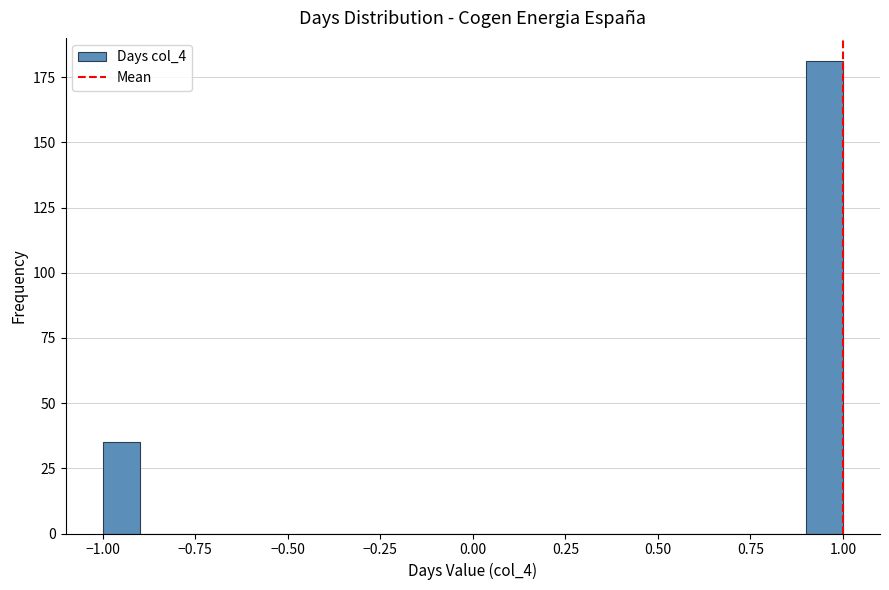

Around what value on the x-axis is the tallest bar? Give the approximate position of its centre, as read against the axis.

0.95